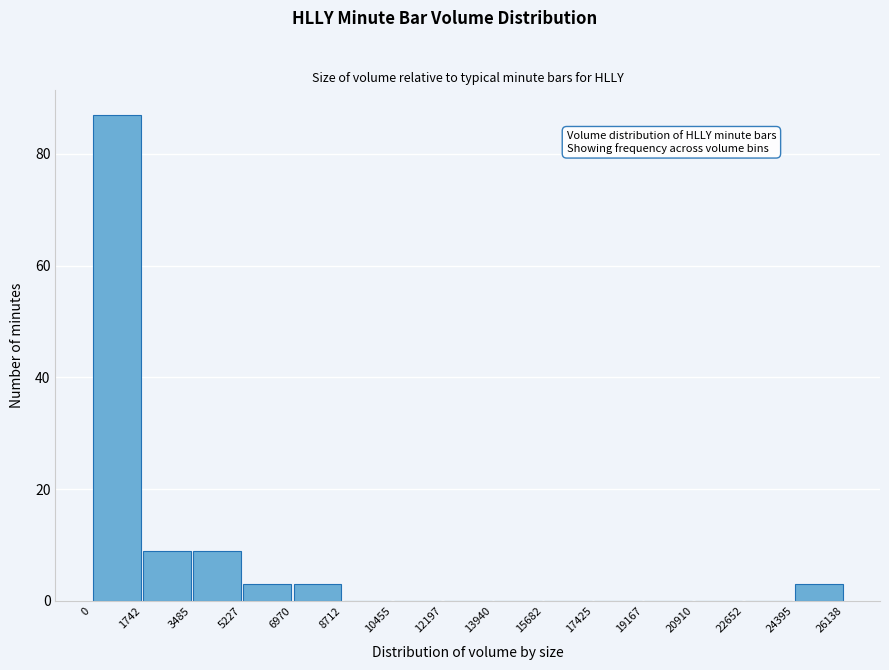

Over which range of the x-axis is the bar tallest?

0 to 1742